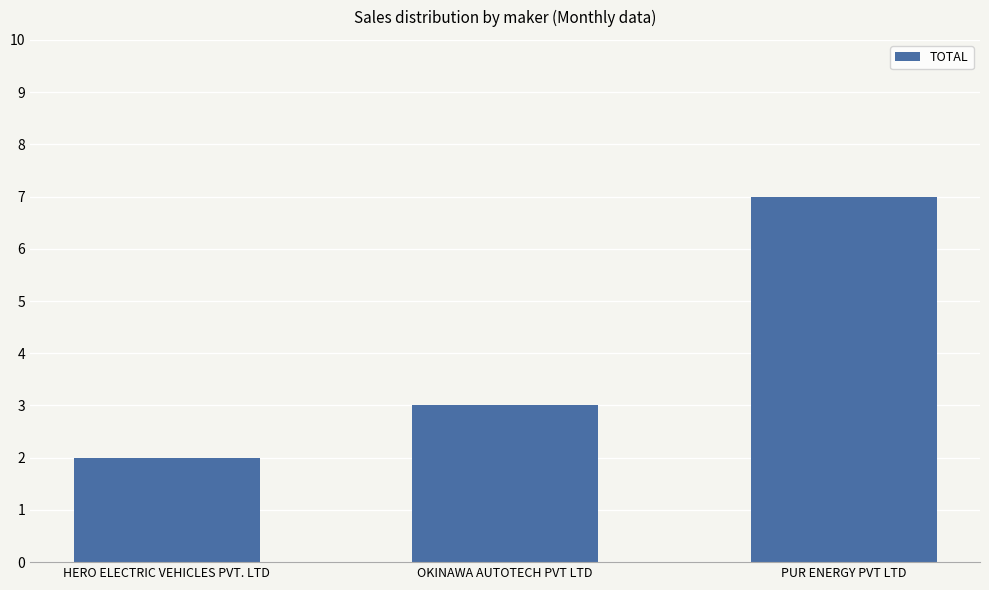

The value at OKINAWA AUTOTECH PVT LTD is 2. True or false?

False